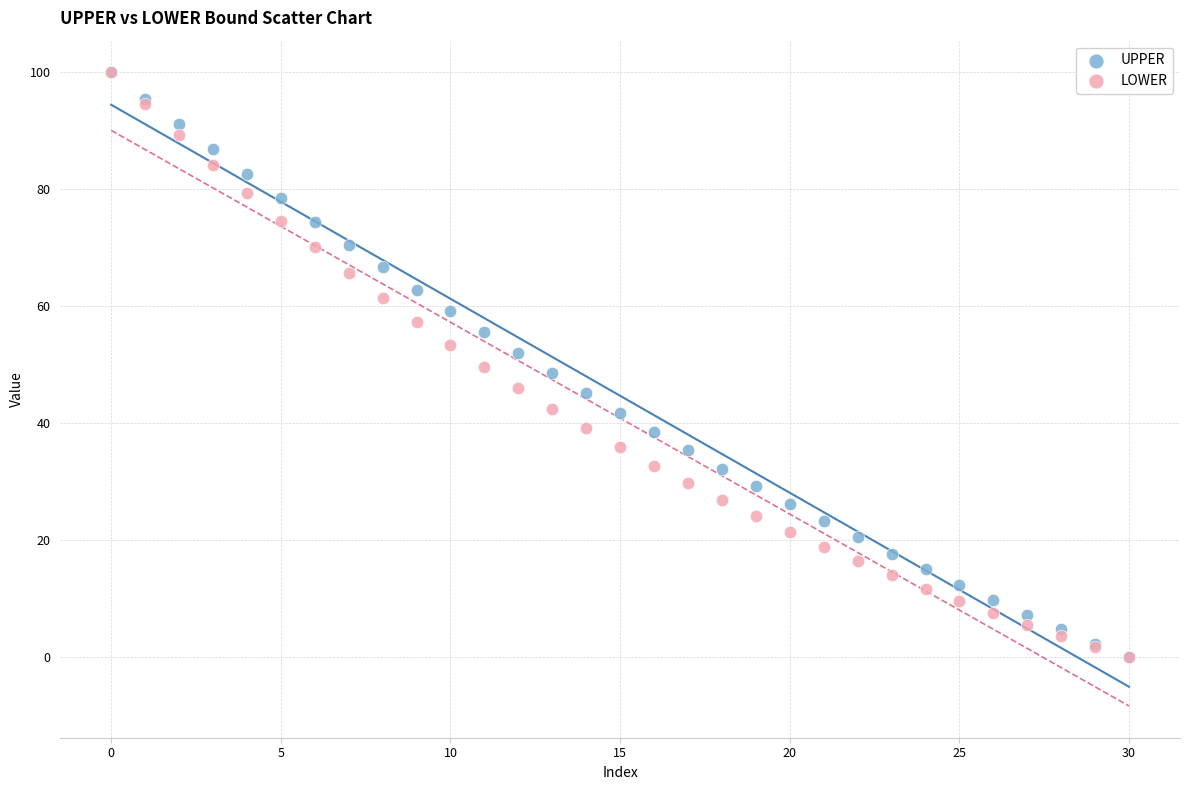

What are all the series names shown in the legend?

UPPER, LOWER